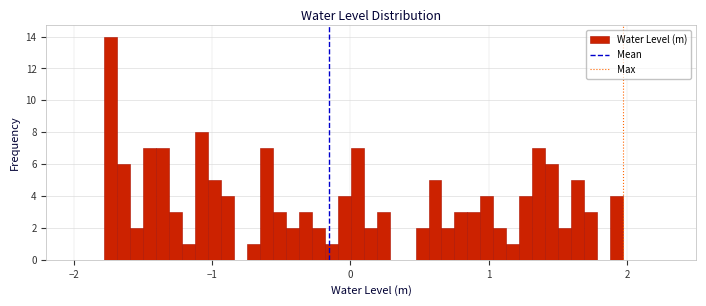

Read against the x-axis, roughly where is the centre of the tallest bar?

-1.7